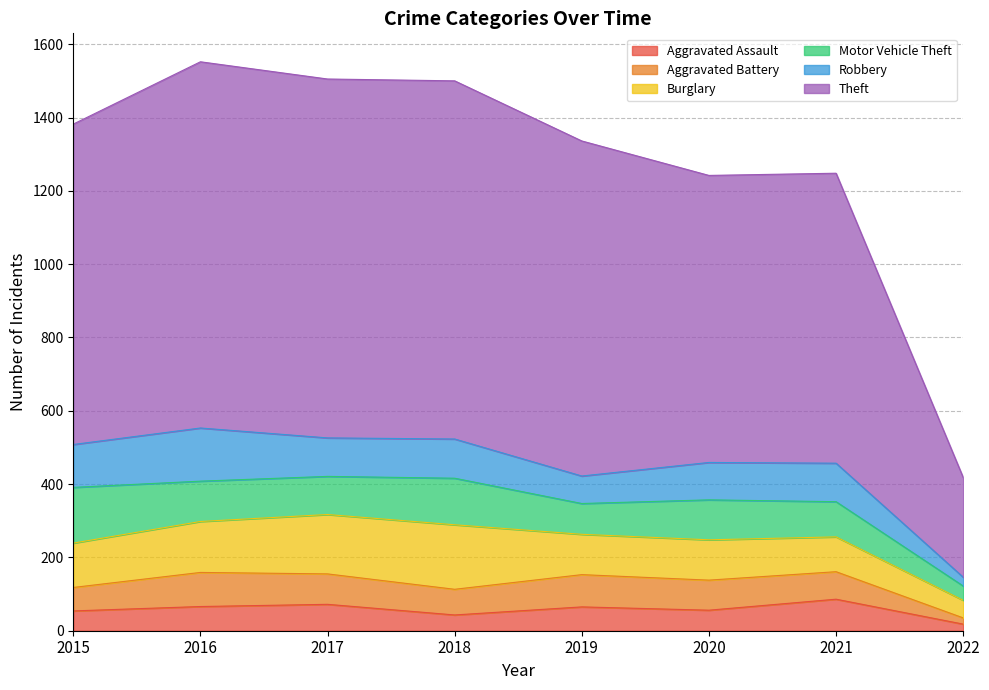

Reading left to right, extract all data points from this chart.

Aggravated Assault: 54	66	72	43	65	56	86	18
Aggravated Battery: 64	93	83	70	88	82	75	17
Burglary: 121	139	162	176	110	110	95	48
Motor Vehicle Theft: 152	110	104	127	84	109	96	39
Robbery: 117	145	105	107	75	102	105	24
Theft: 874	999	979	977	914	783	791	272